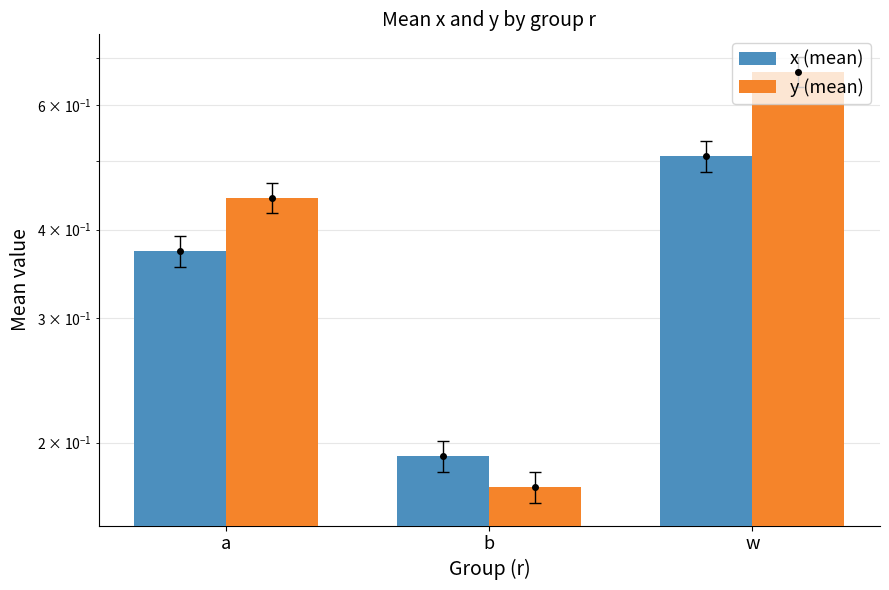

What are all the series names shown in the legend?

x (mean), y (mean)